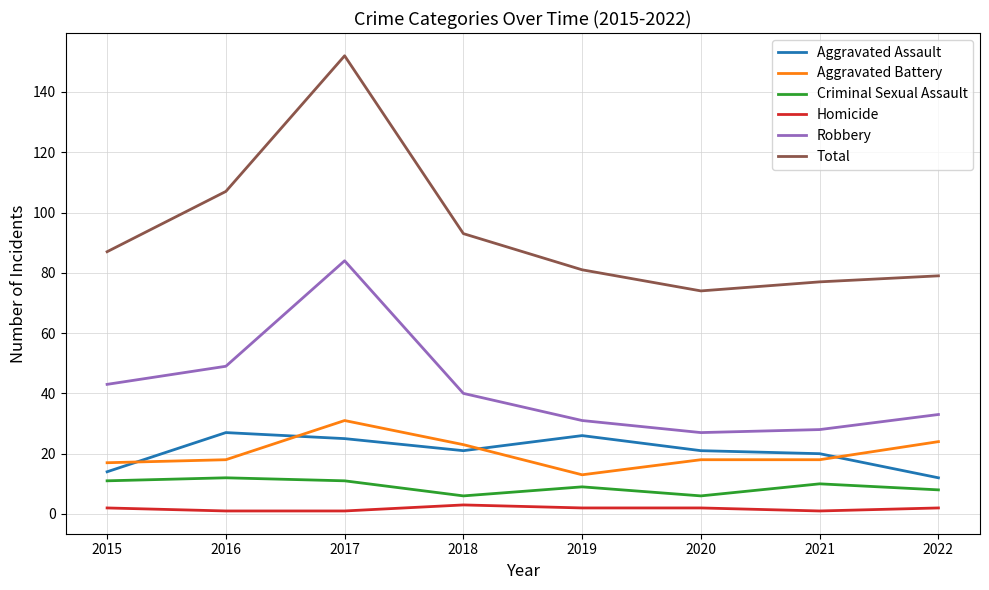

Reading left to right, transcribe all the data shown in this chart.

Aggravated Assault: 2015=14	2016=27	2017=25	2018=21	2019=26	2020=21	2021=20	2022=12
Aggravated Battery: 2015=17	2016=18	2017=31	2018=23	2019=13	2020=18	2021=18	2022=24
Criminal Sexual Assault: 2015=11	2016=12	2017=11	2018=6	2019=9	2020=6	2021=10	2022=8
Homicide: 2015=2	2016=1	2017=1	2018=3	2019=2	2020=2	2021=1	2022=2
Robbery: 2015=43	2016=49	2017=84	2018=40	2019=31	2020=27	2021=28	2022=33
Total: 2015=87	2016=107	2017=152	2018=93	2019=81	2020=74	2021=77	2022=79